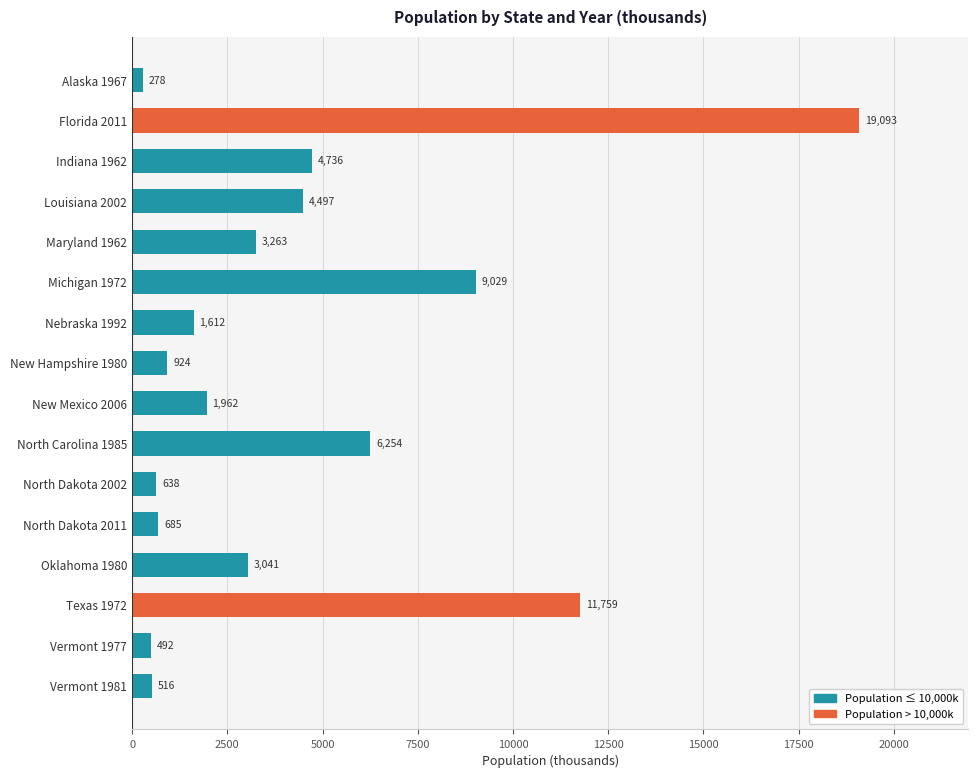

Is it true that the value at Nebraska 1992 is 2371?

False